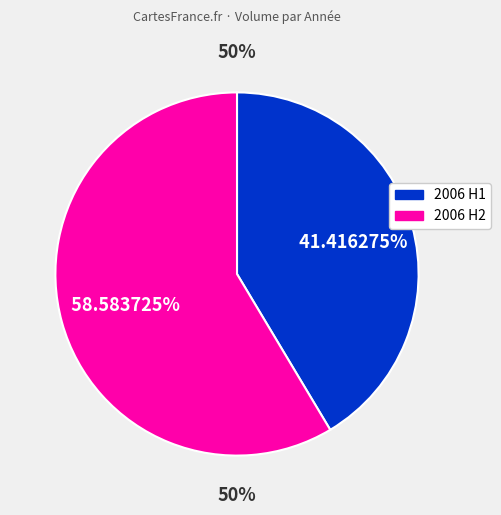

Does any single category account for the majority?

Yes